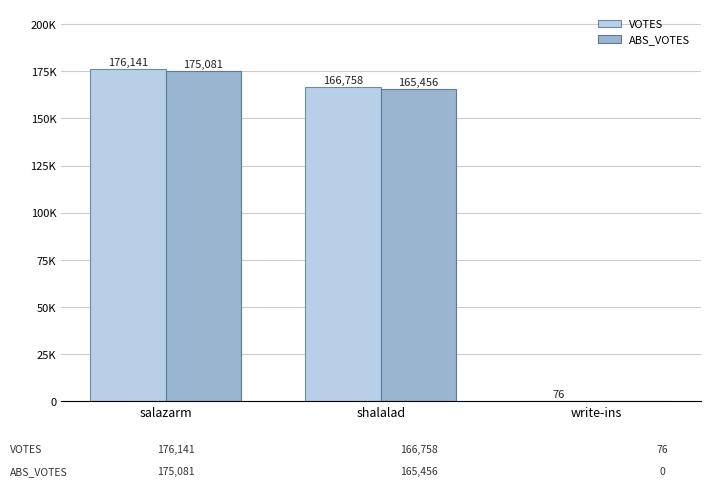

What is the difference between the maximum and minimum values in the VOTES series?

176065